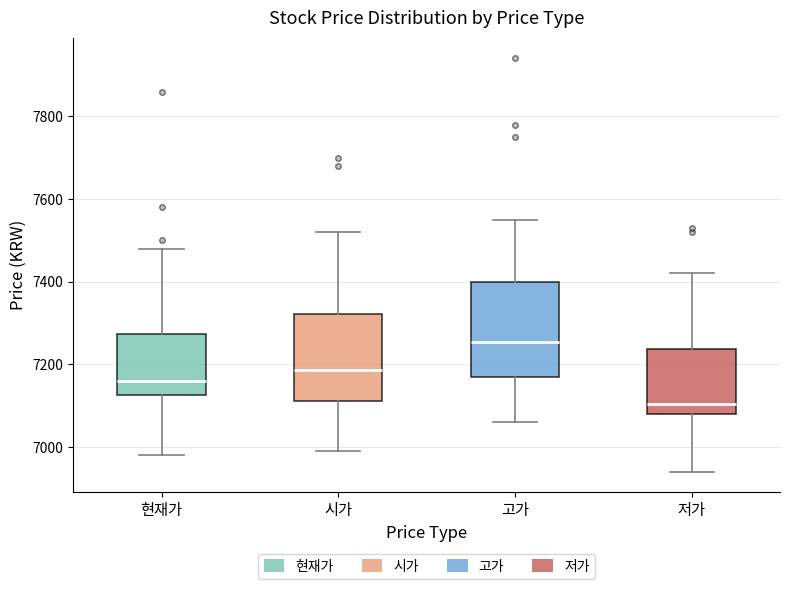

Where does the upper whisker of the box for 현재가 end on the y-axis? The values are not printed on the chart, so give them approximately, as read against the axis.

7480